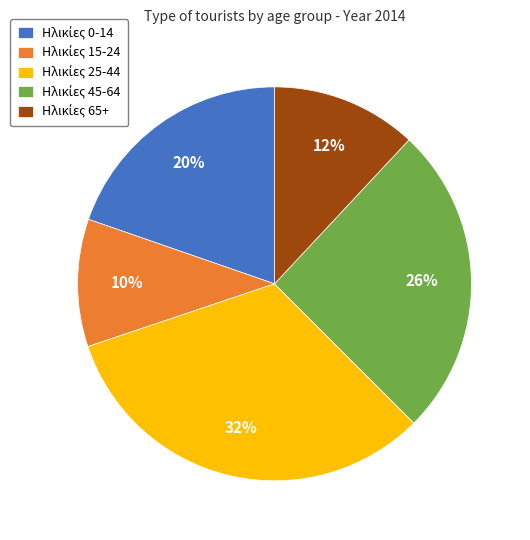

To the nearest percent, what is the average slice percentage?

20%